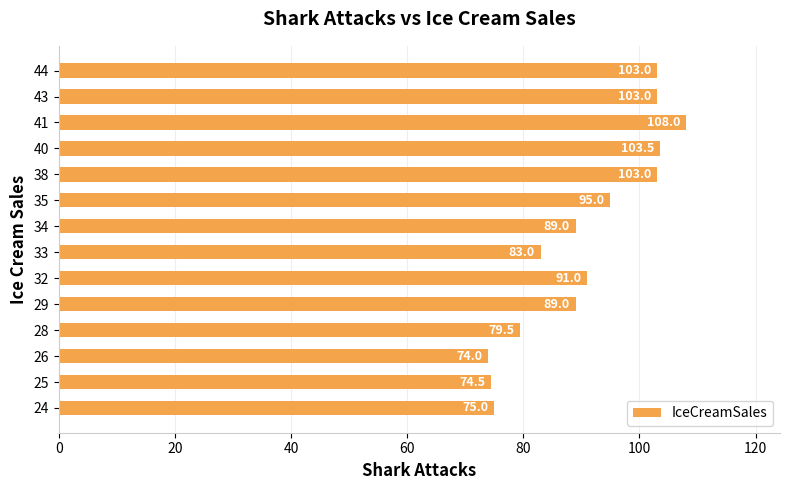

Reading bottom to top, what are all the values shown in this chart?

75.0	74.5	74.0	79.5	89.0	91.0	83.0	89.0	95.0	103.0	103.5	108.0	103.0	103.0